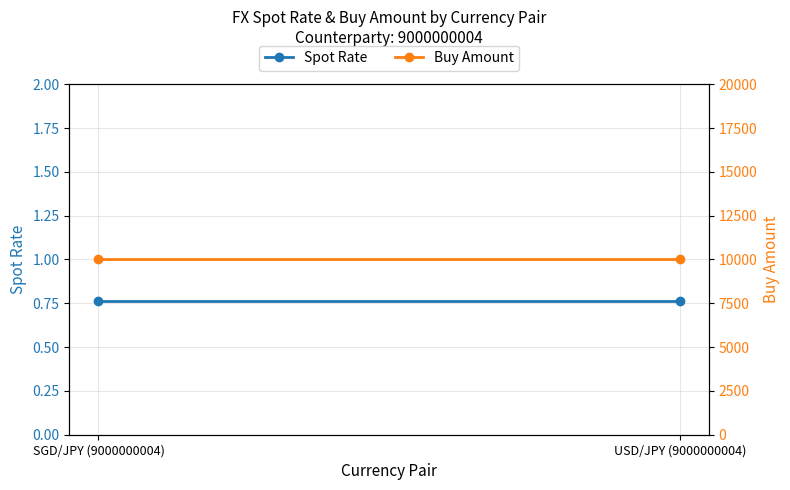

What value does the Buy Amount series have at USD/JPY (9000000004)?

10000.0